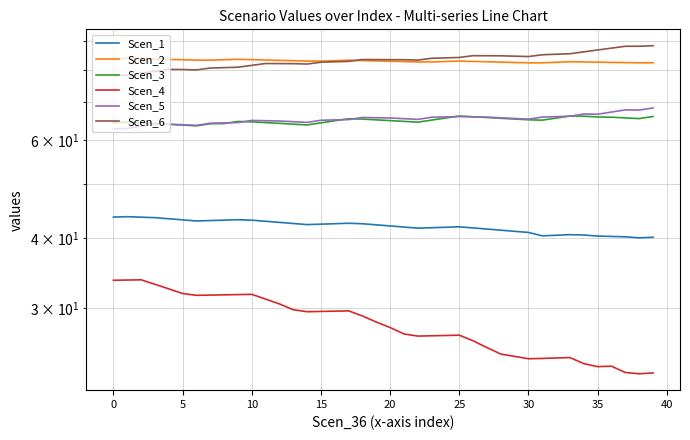

Where is Scen_3 nearest to the value 64?

13